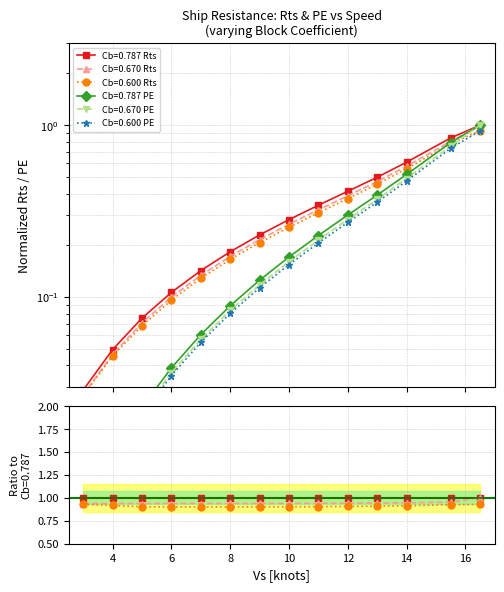

Is the value of Cb=0.670 Rts at 5 greater than the value of Cb=0.600 Rts at 8?

No